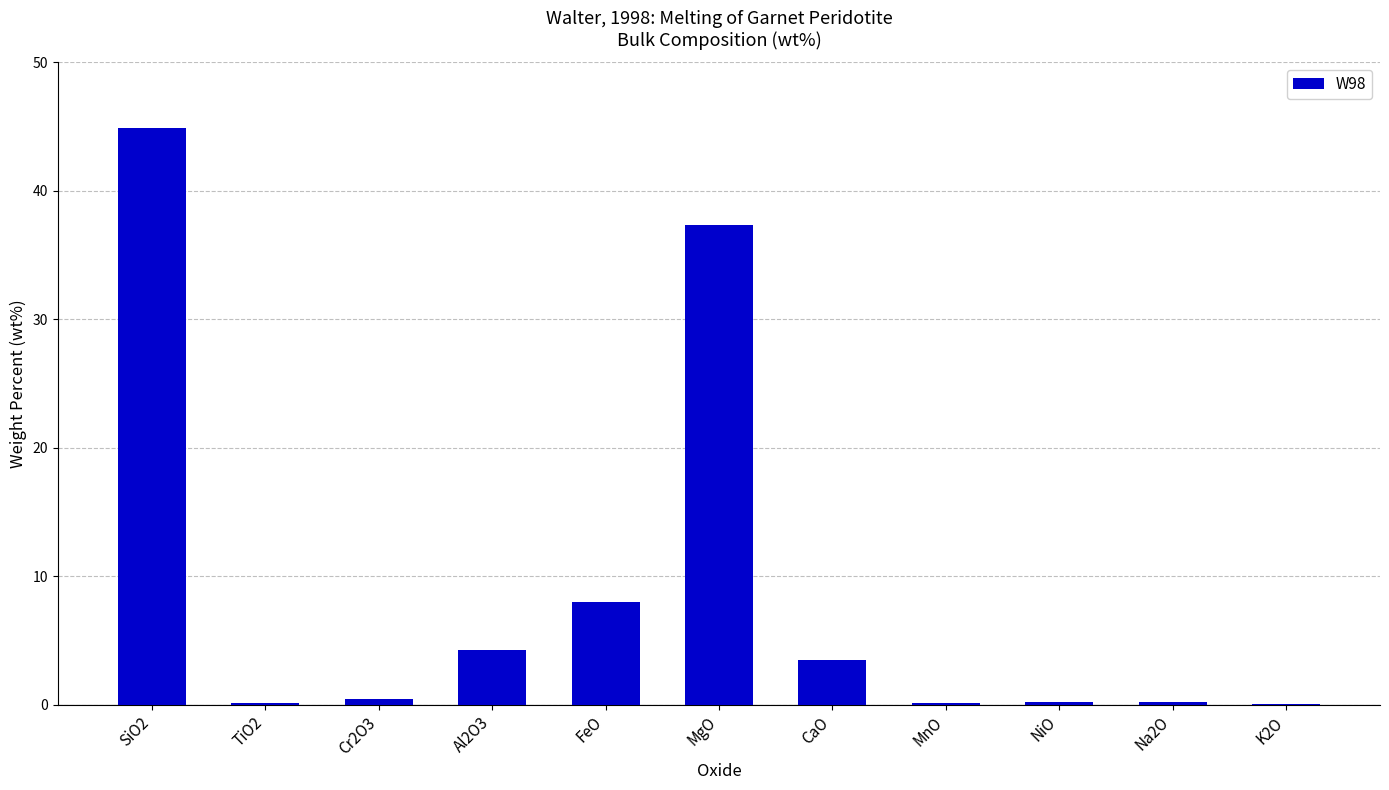

Is it true that the value at Al2O3 is 4.3?

True